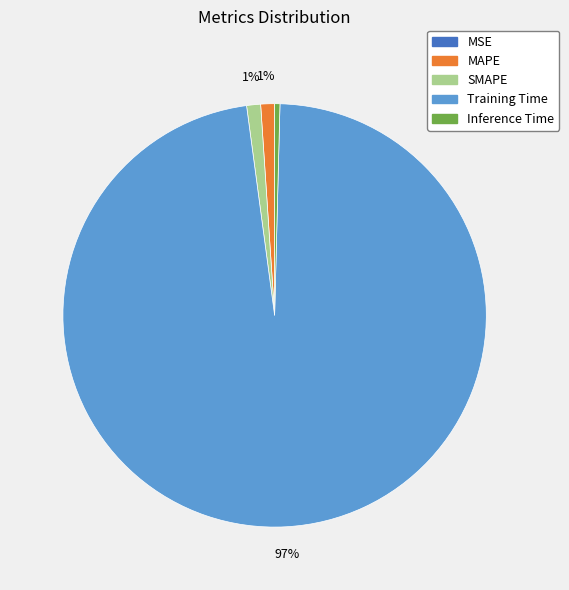

Combined, do SMAPE and MAPE account for over 50%?

No